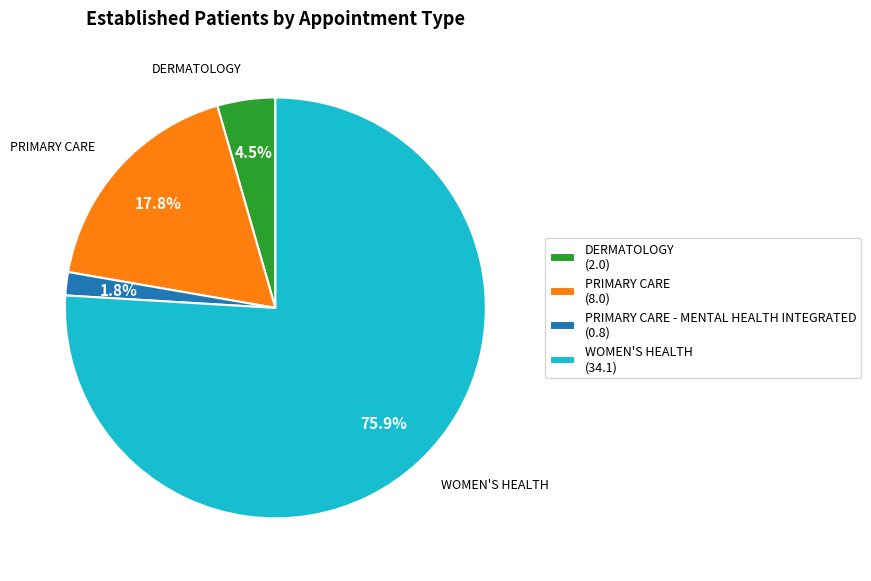

Is there any slice that represents more than half of the pie?

Yes